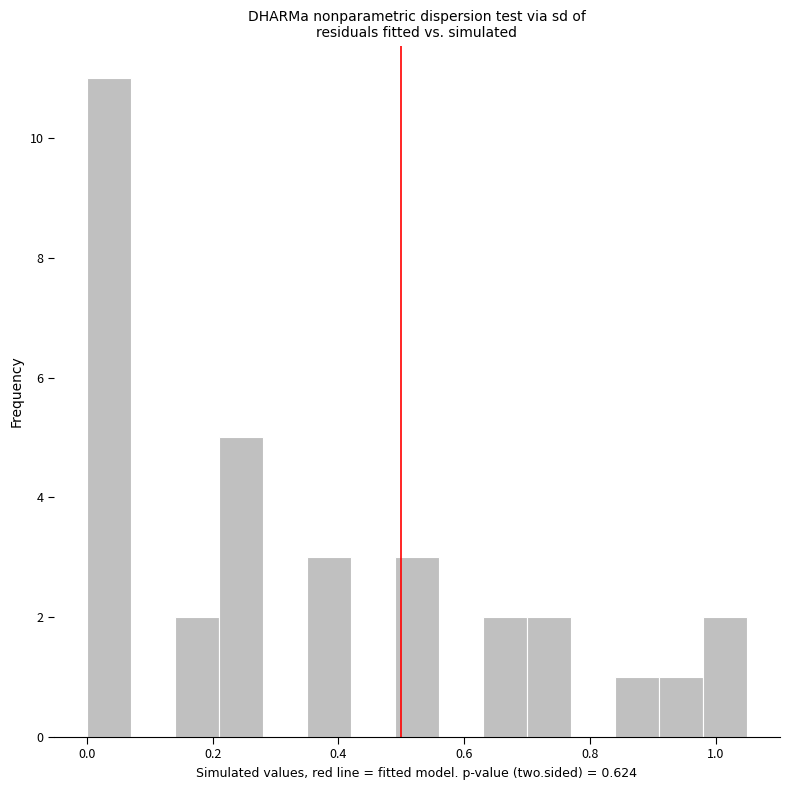

Read against the x-axis, roughly where is the centre of the tallest bar?

0.04